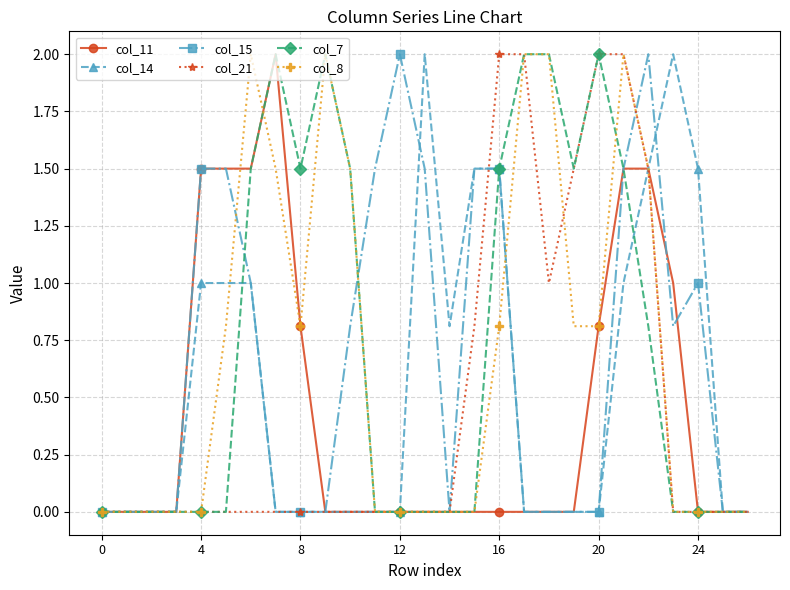

What is the sum of all col_7 values?

19.8